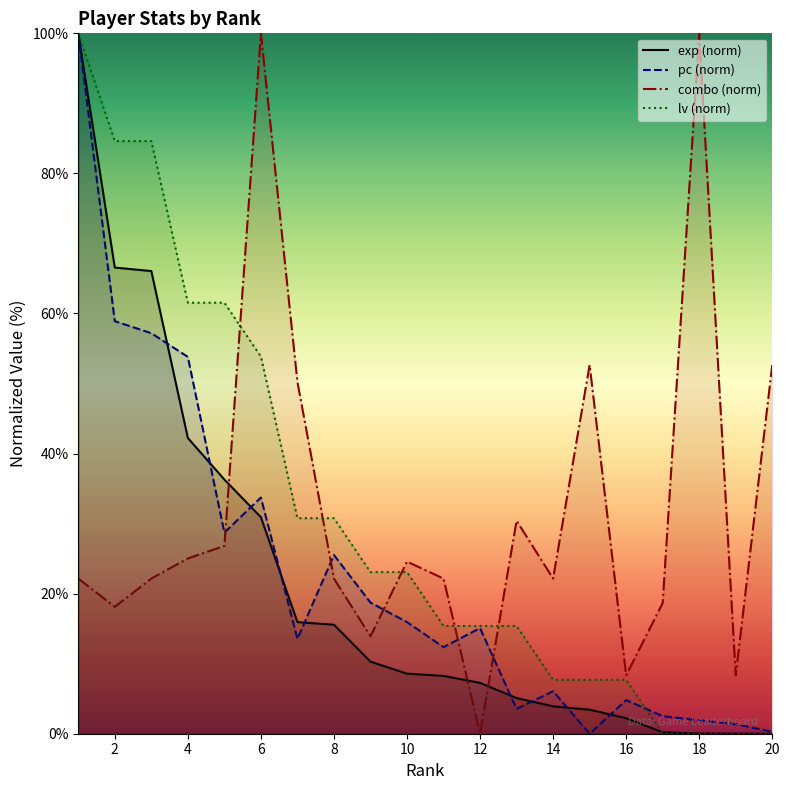

At which category is the sum across all series the highest?

1